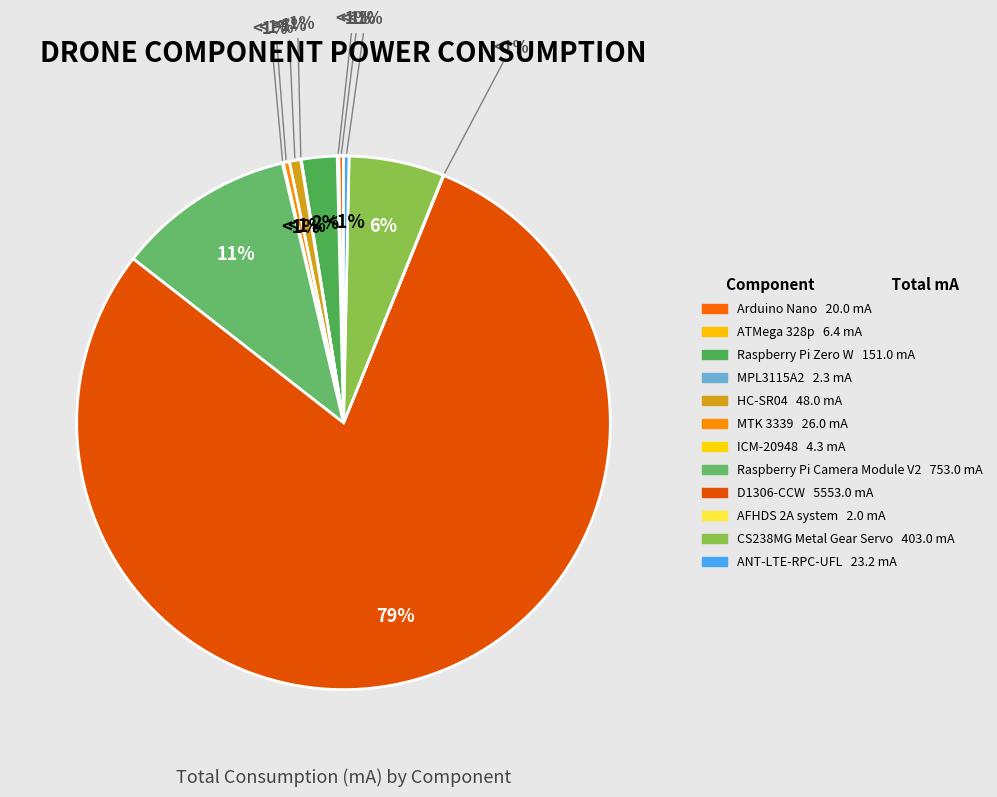

Which slice is the largest?

D1306-CCW